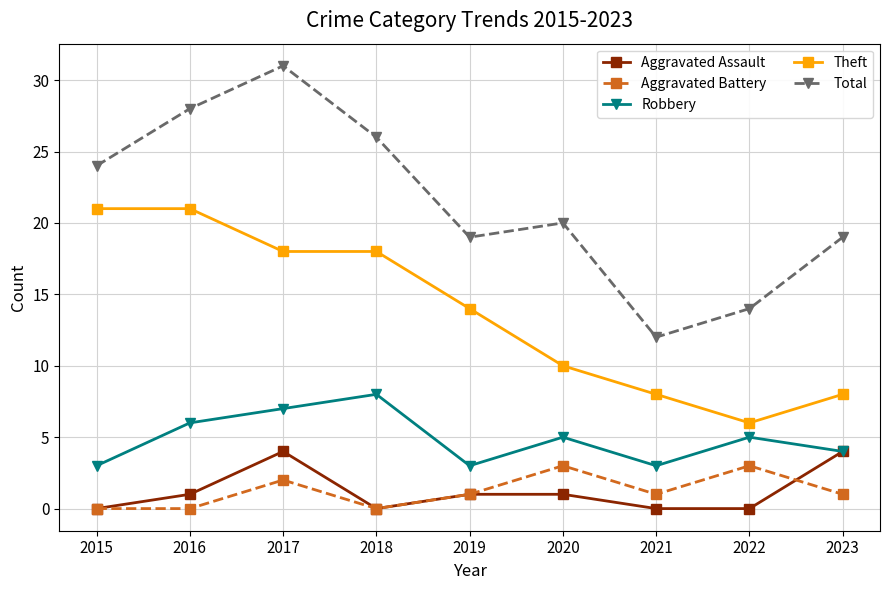

What is the greatest value displayed?

31